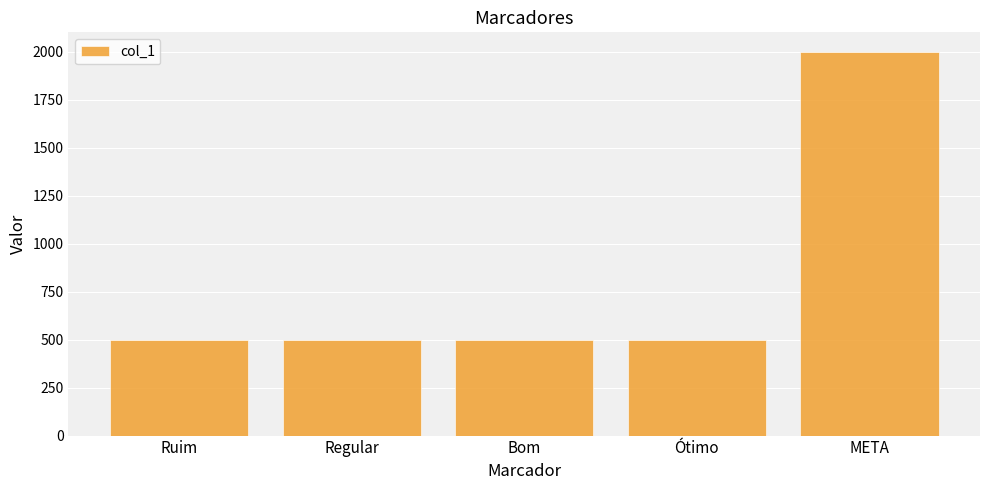

What is the label of the 3rd bar from the left?

Bom